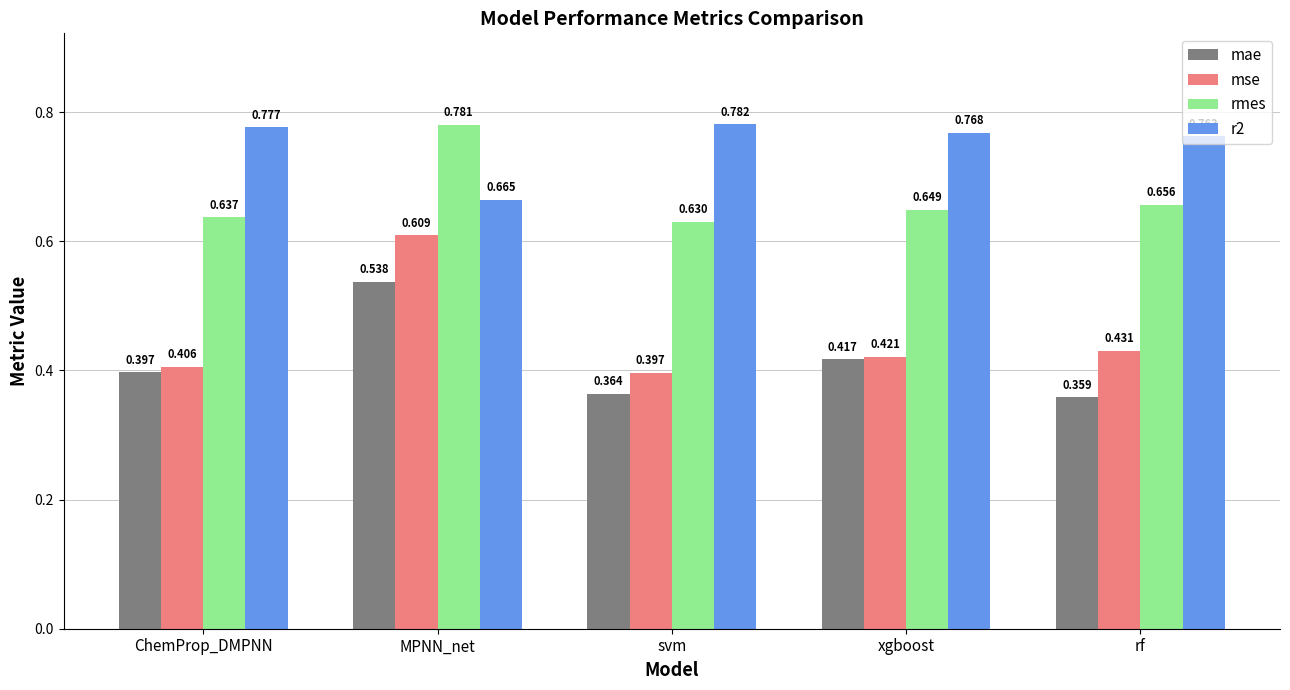

Where is mae nearest to the value 0?

rf